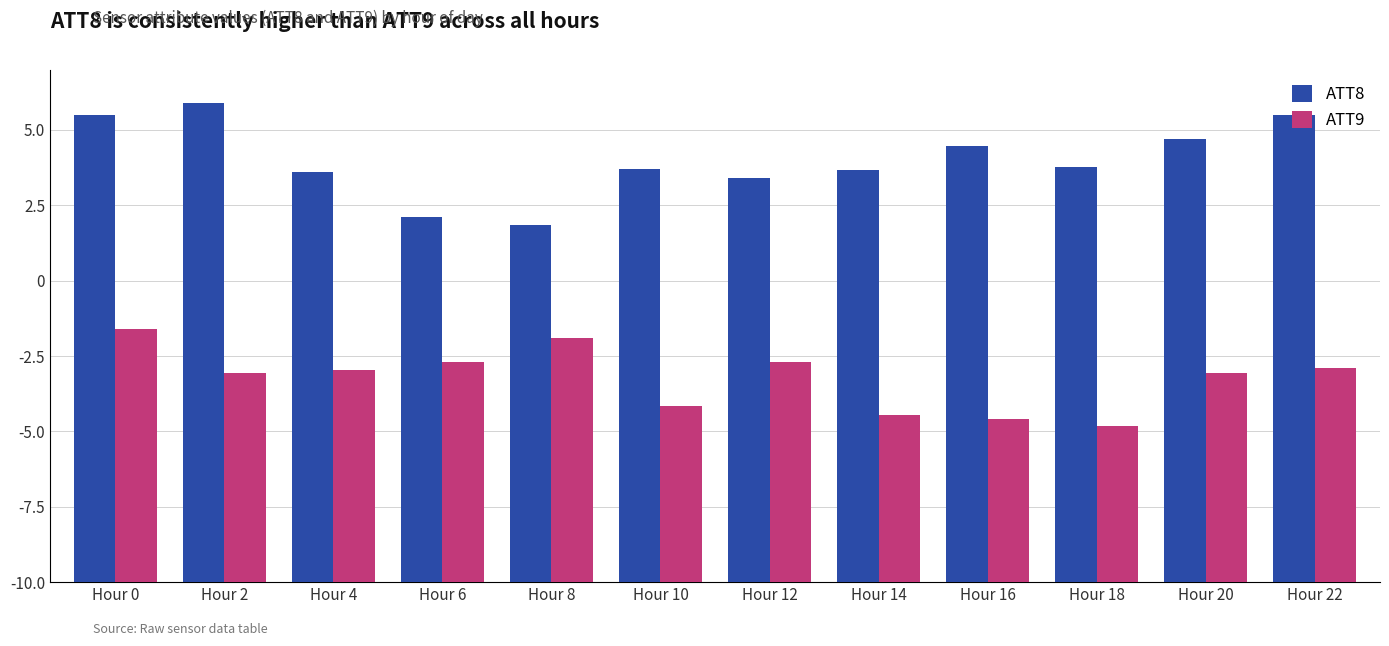

Are the bars horizontal?

No